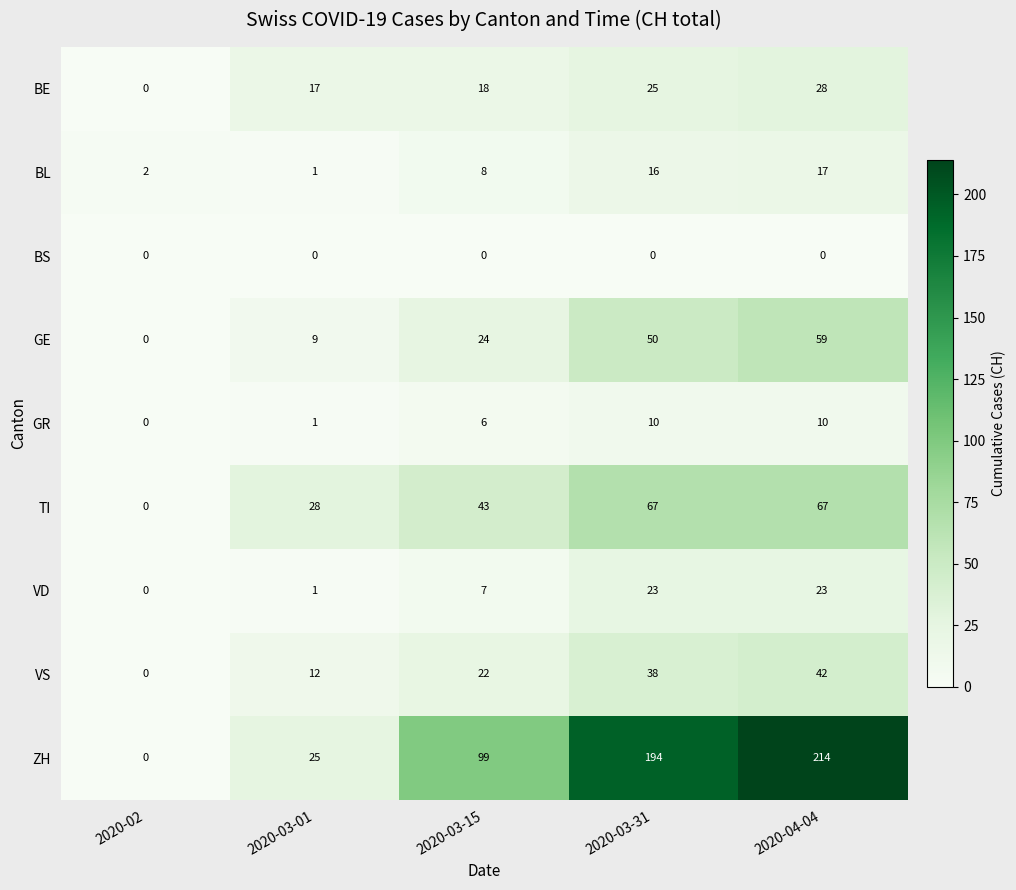

How many data points in VD are less than 7?

2